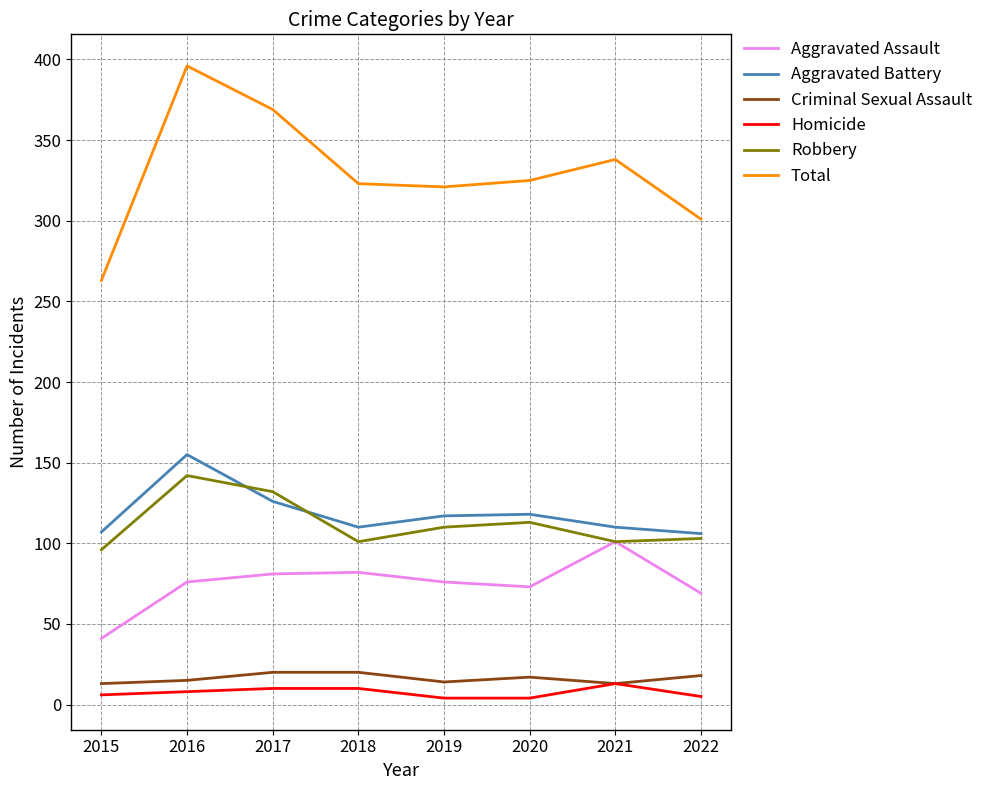

At which category is the sum across all series the highest?

2016